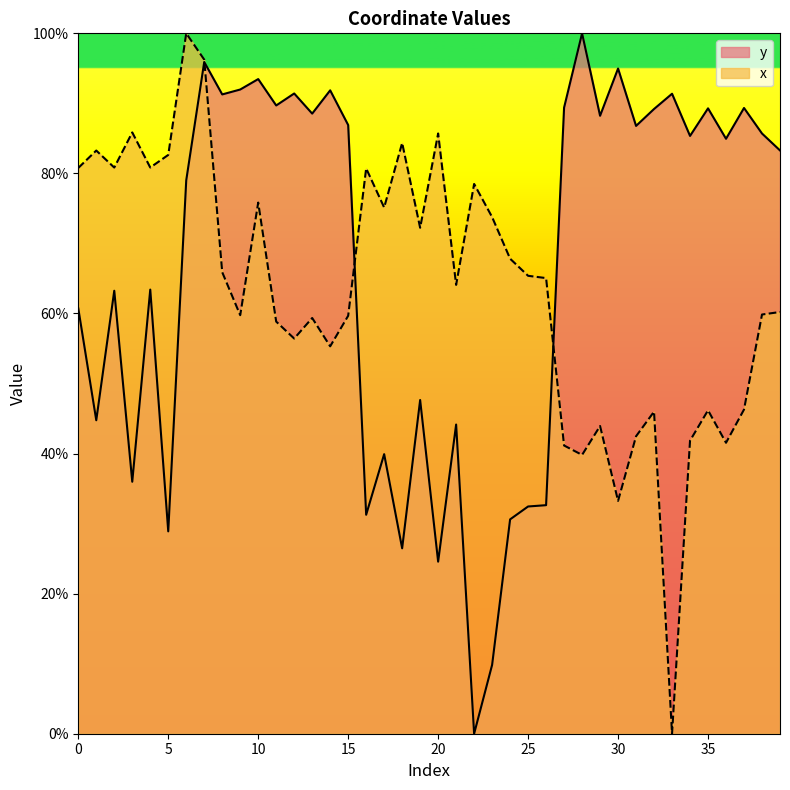

Which series has the largest total across all categories?

y